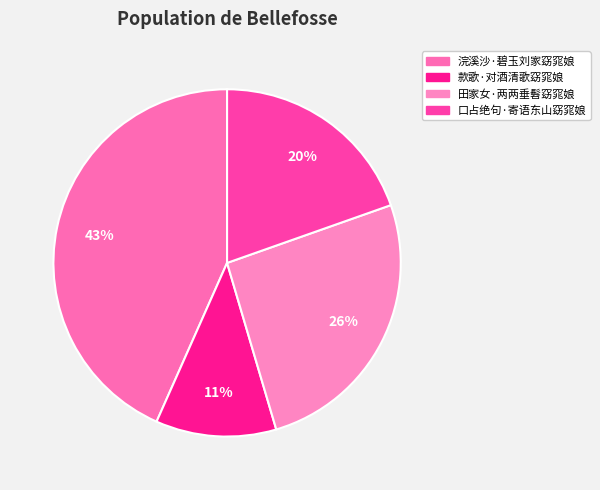

The 田家女·两两垂髫窈窕娘 slice represents 15% of the pie. True or false?

False